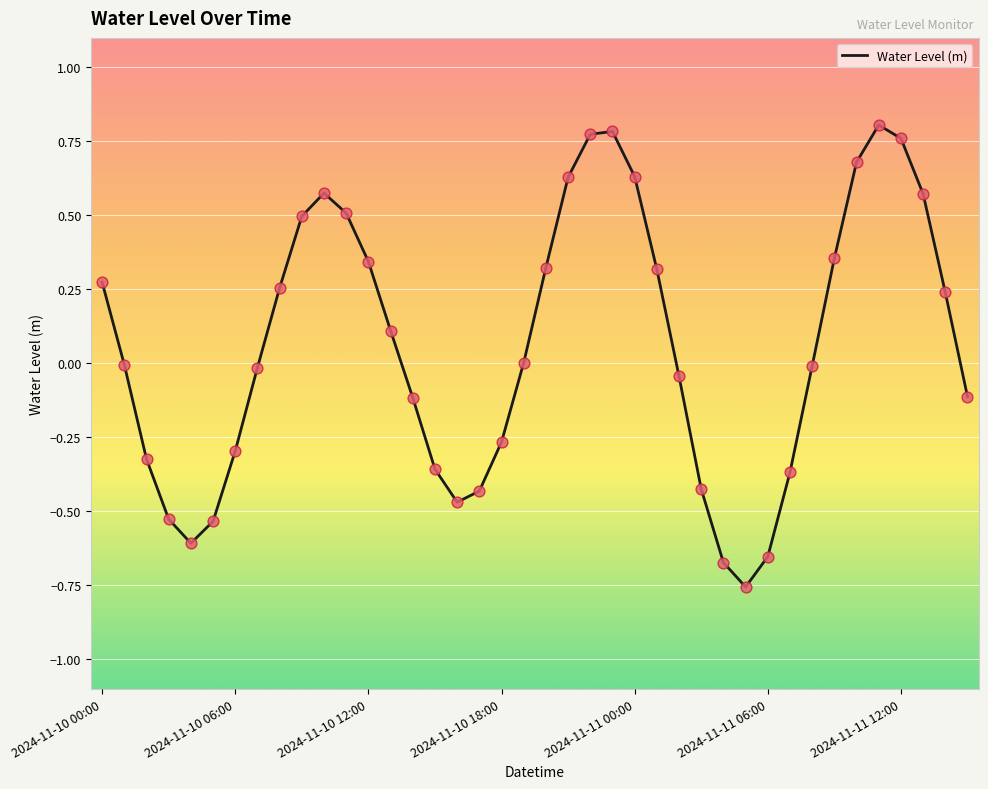

What is the difference between the maximum and minimum values?

1.6